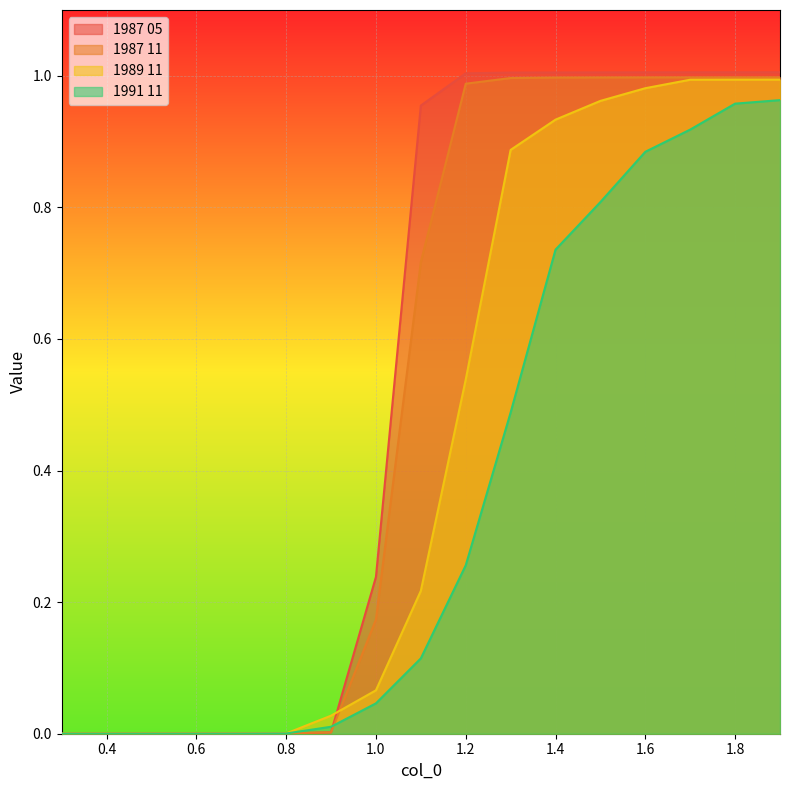

Is it true that 1991 11 equals 0.5 at 1.3?

True